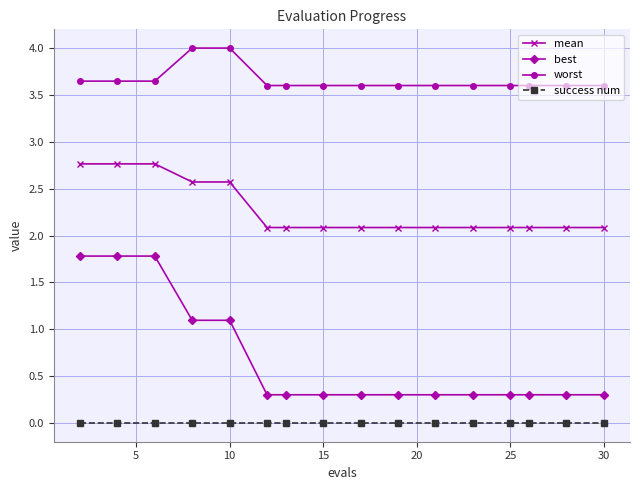

True or false: success num and best intersect in this chart.

False